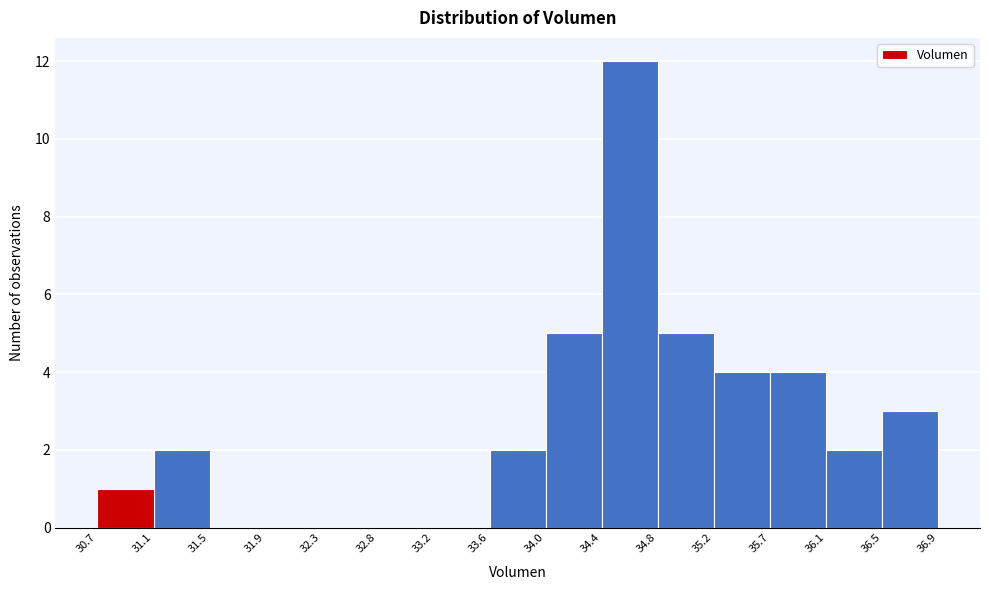

What is the height of the bar covering 34.4 to 34.8 on the x-axis? The values are not printed on the chart, so give them approximately, as read against the axis.

12